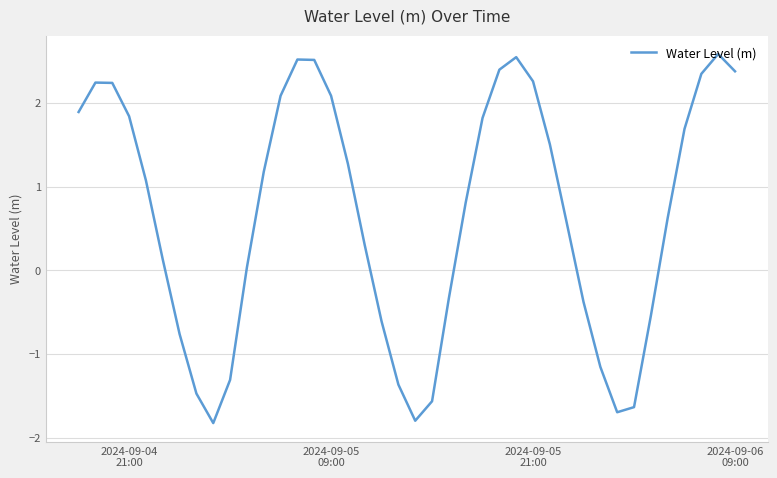

How many values are below zero?

14